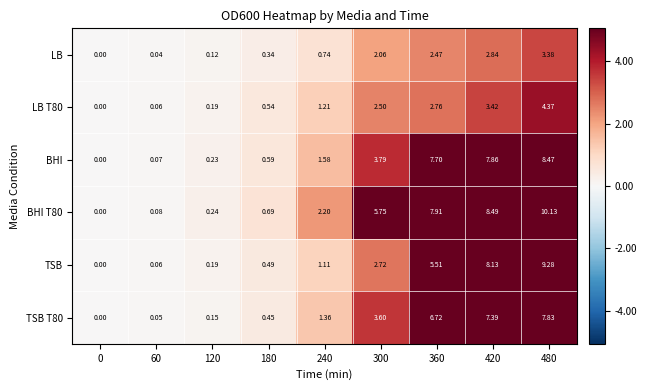

At how many categories does at least one series exceed 7?

3